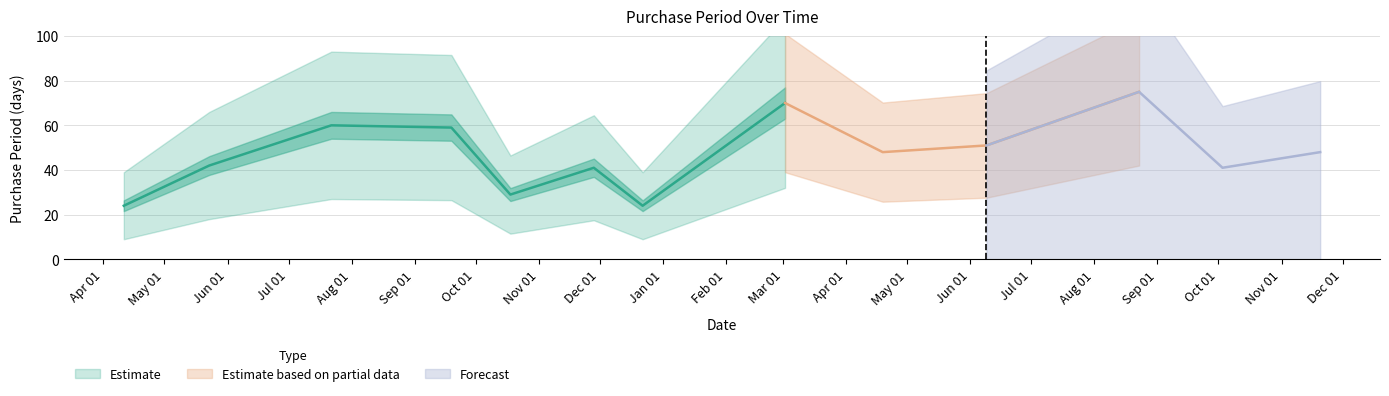

What is the difference between the second highest and second lowest values?

46